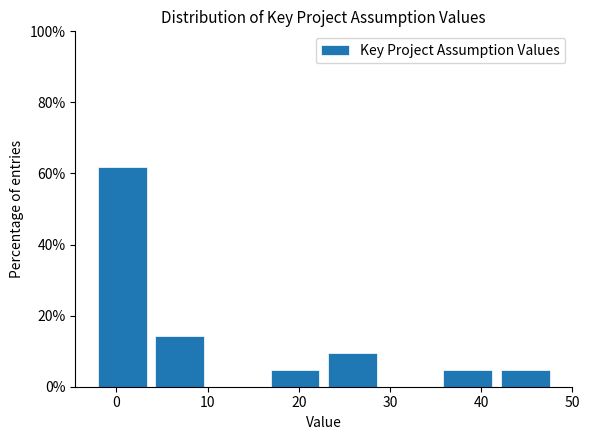

How tall is the bar that spans 16 to 23 on the x-axis? Neither the bar edges nor the heights are printed on the chart, so give them approximately, as read against the axes.

4